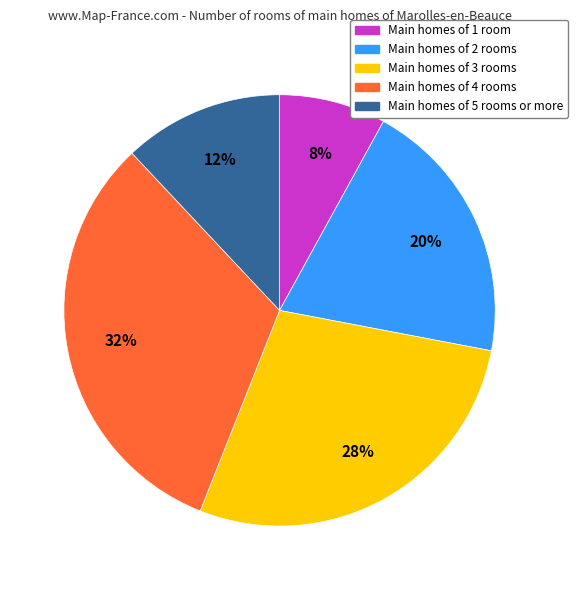

Does any single category account for the majority?

No